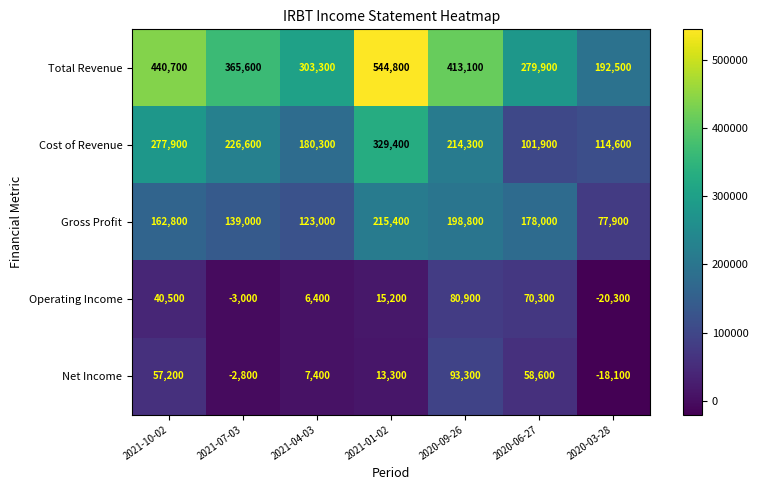

What is the smallest value displayed?

-20300